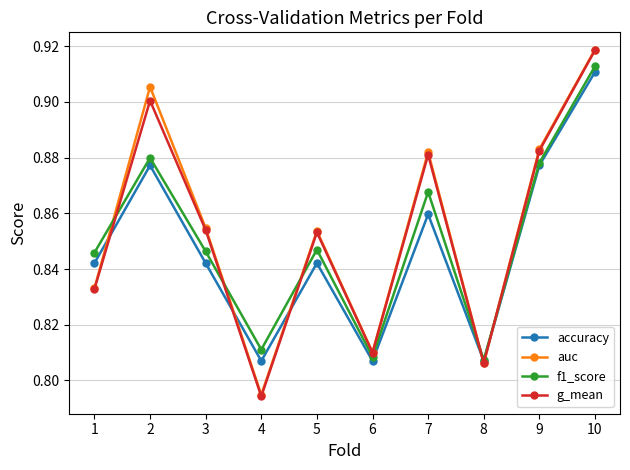

At which label does g_mean reach its peak?

10